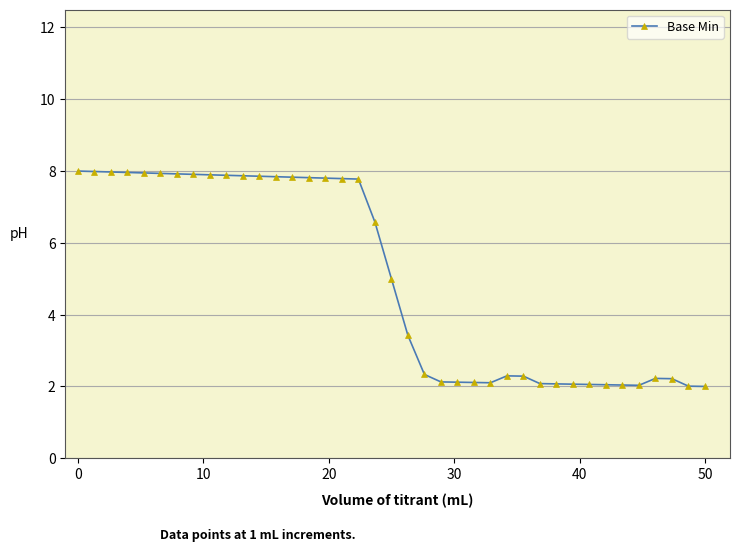

What is the greatest value displayed?

8.0